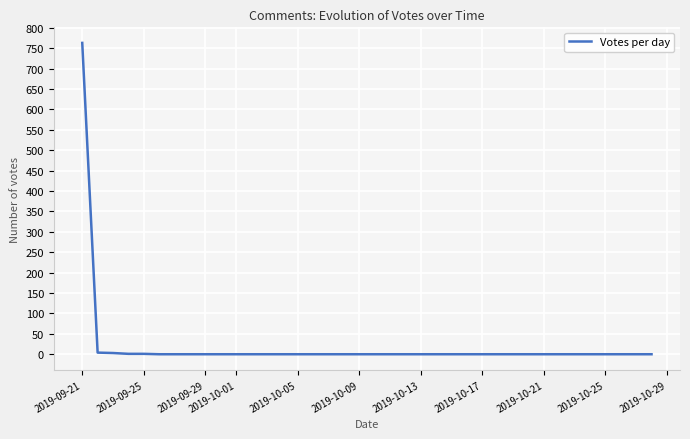

What is the maximum value shown in the chart?

763